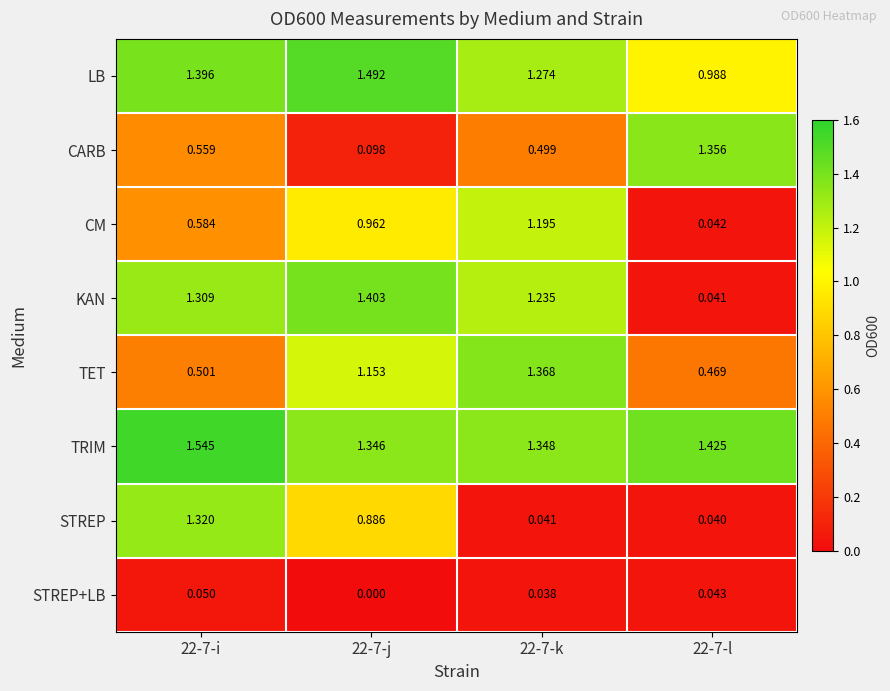

Between 22-7-j and 22-7-l, which series saw the biggest shift?

KAN